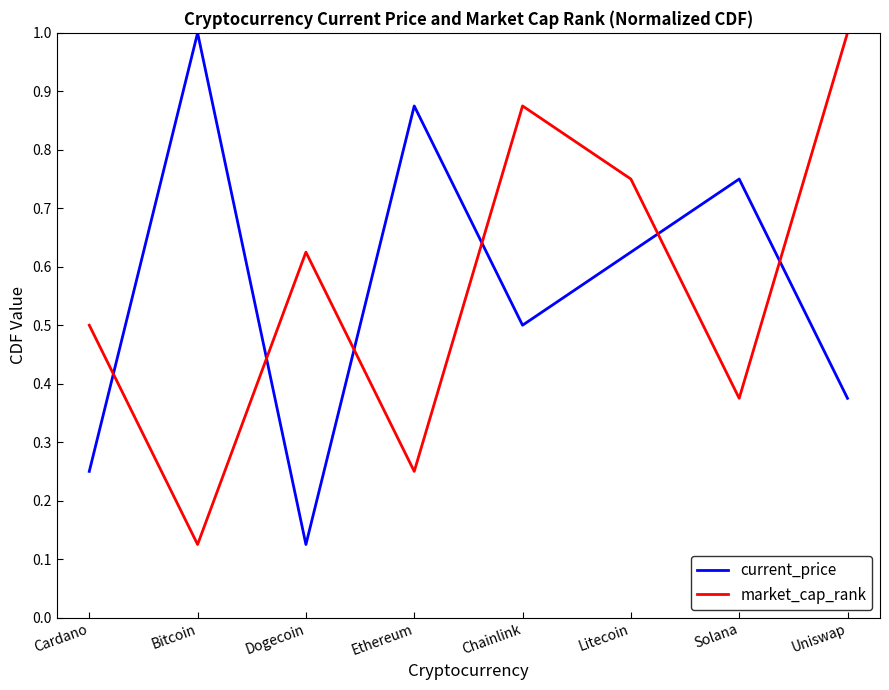

True or false: market_cap_rank has a value of 0.2 at Bitcoin.

False